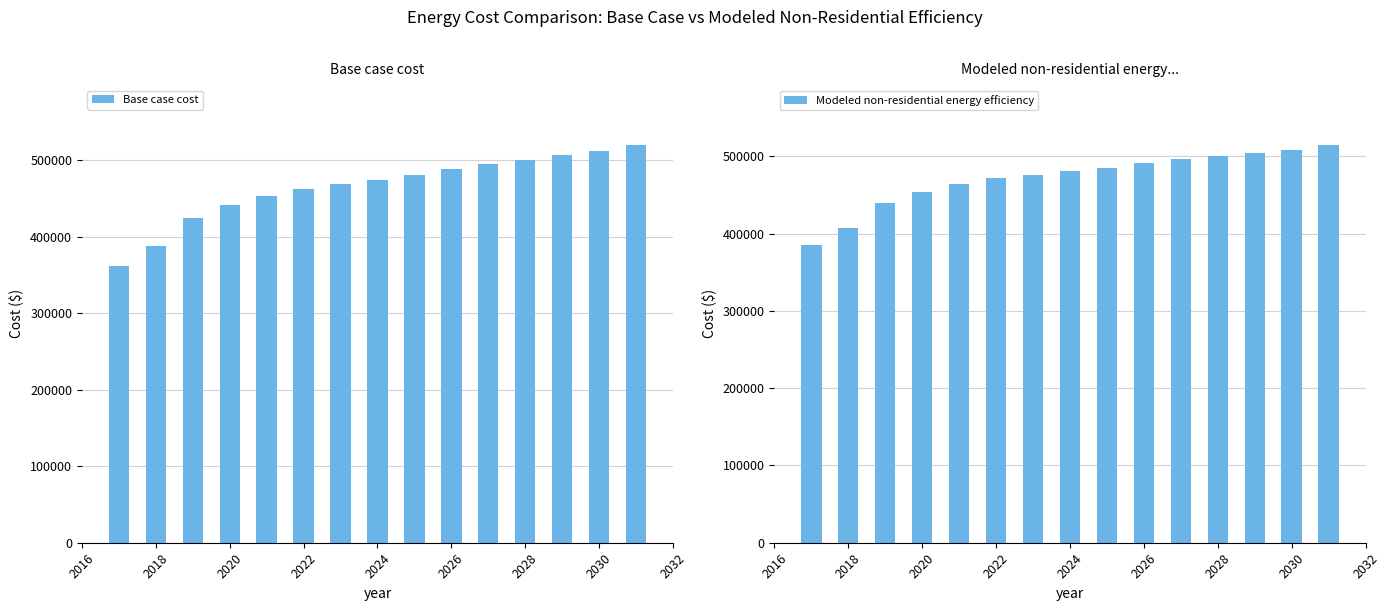

Reading left to right, list all the values displayed in this chart.

Base case cost: 361383.7	387490.2	423852.9	440635.7	452756.5	462080.3	468606.9	474201.2	480727.8	488186.8	494713.4	500307.7	506834.3	511496.2	519887.6
Modeled non-residential energy efficiency: 384762.5	407682.5	440225.1	454497.7	464445.5	471810.9	476593.0	480534.5	485377.8	491122.1	496023.7	500081.8	505038.9	508279.6	515033.0